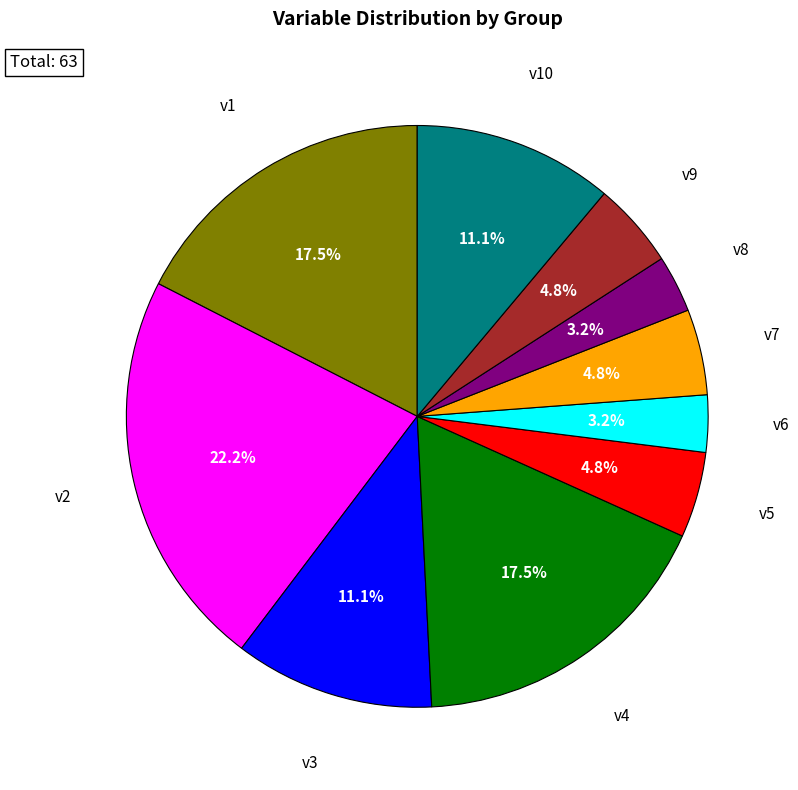

The v8 slice represents 3% of the pie. True or false?

True